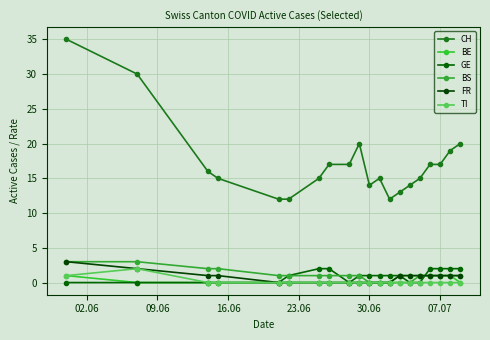

Reading right to left, what are all the values shown in this chart?

CH: 20	19	17	17	15	14	13	12	15	14	20	17	17	15	12	12	15	16	30	35
BE: 0	1	1	1	1	1	1	0	0	0	0	0	0	0	0	0	0	0	0	1
GE: 2	2	2	2	0	0	1	1	1	1	1	0	2	2	1	0	0	0	0	0
BS: 1	1	1	1	1	0	0	0	0	0	1	1	1	1	1	1	2	2	3	3
FR: 1	1	1	1	1	1	1	0	0	0	0	0	0	0	0	0	1	1	2	3
TI: 0	0	0	0	0	0	0	0	0	0	0	0	0	0	0	0	0	0	2	1